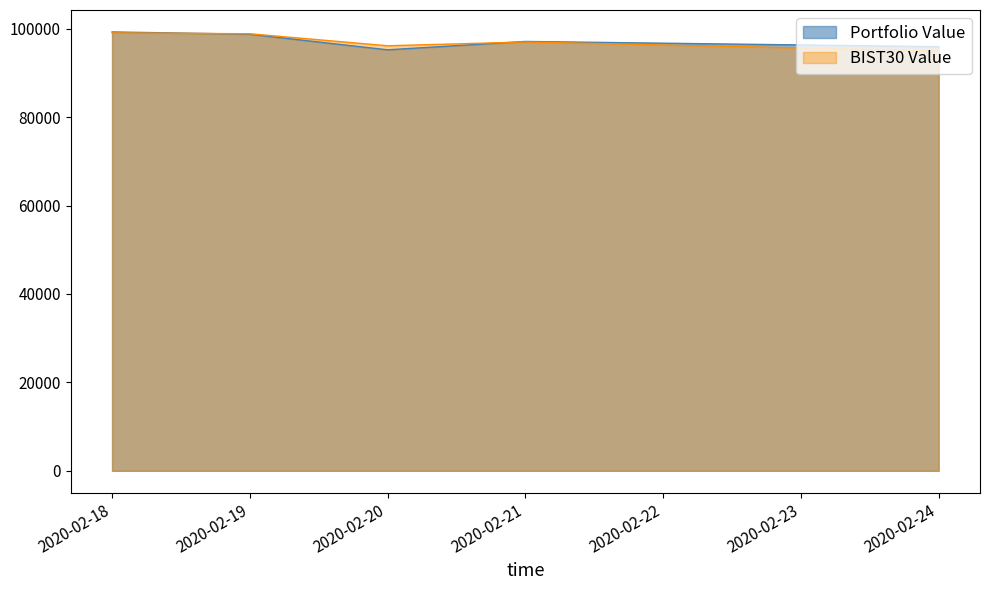

How many data points in Portfolio Value are above 97136?

3